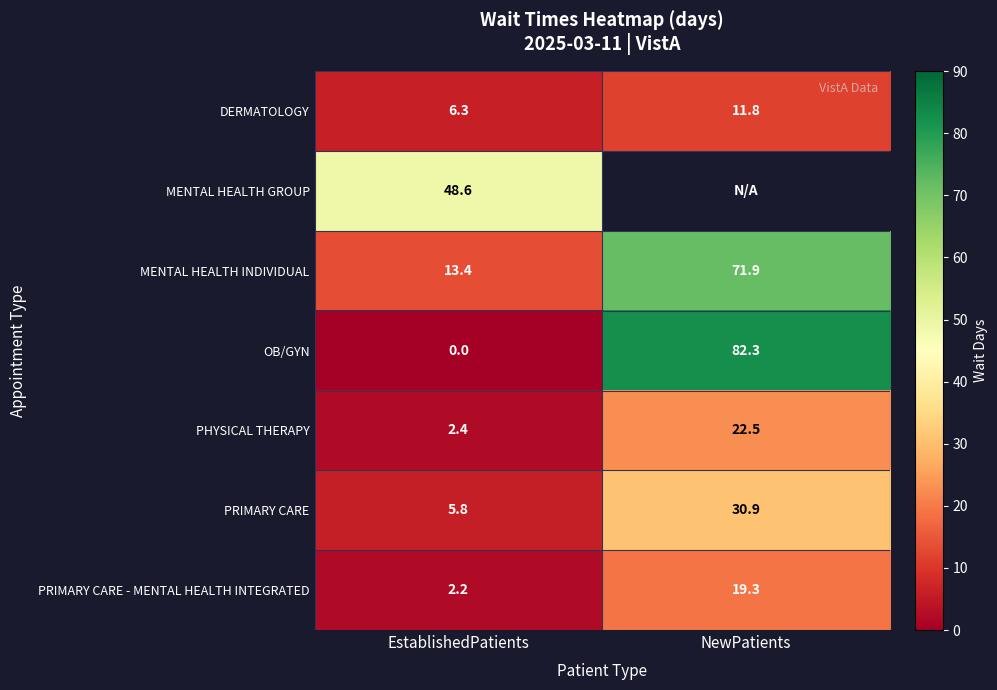

At how many categories does at least one series exceed 29?

2